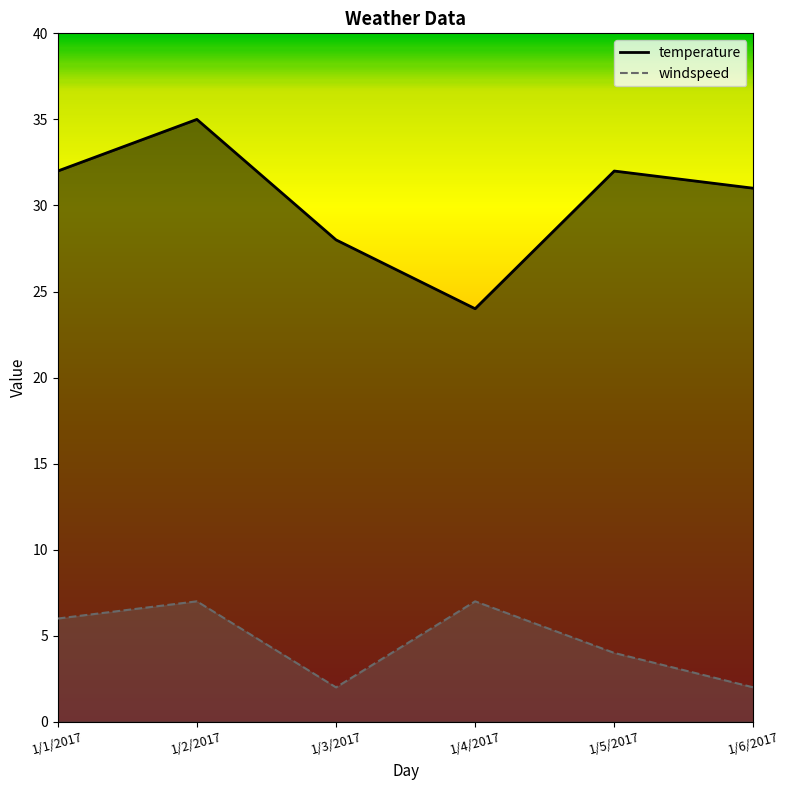

True or false: temperature and windspeed intersect in this chart.

False